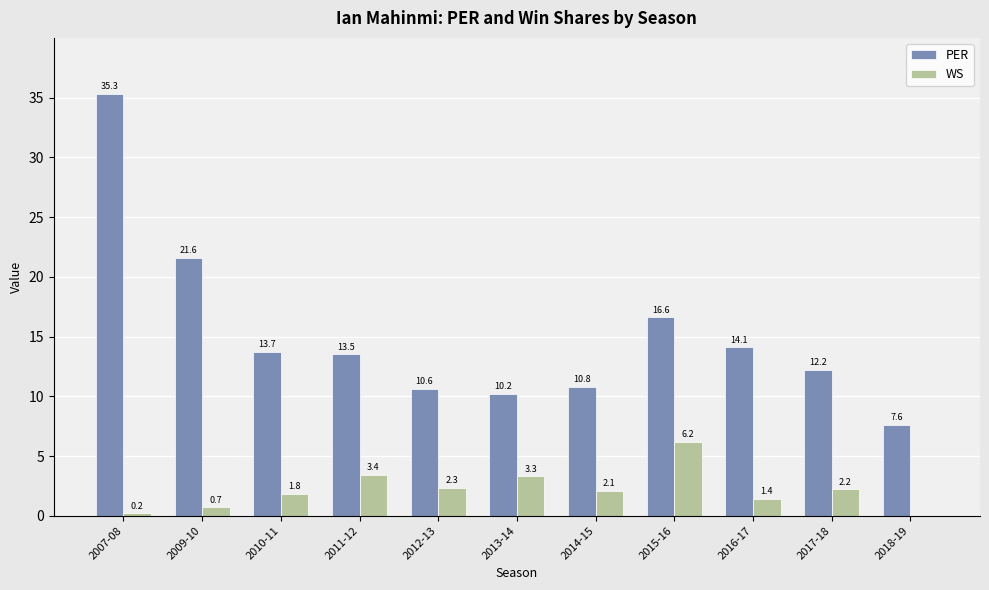

Which series changed the most between 2007-08 and 2013-14?

PER